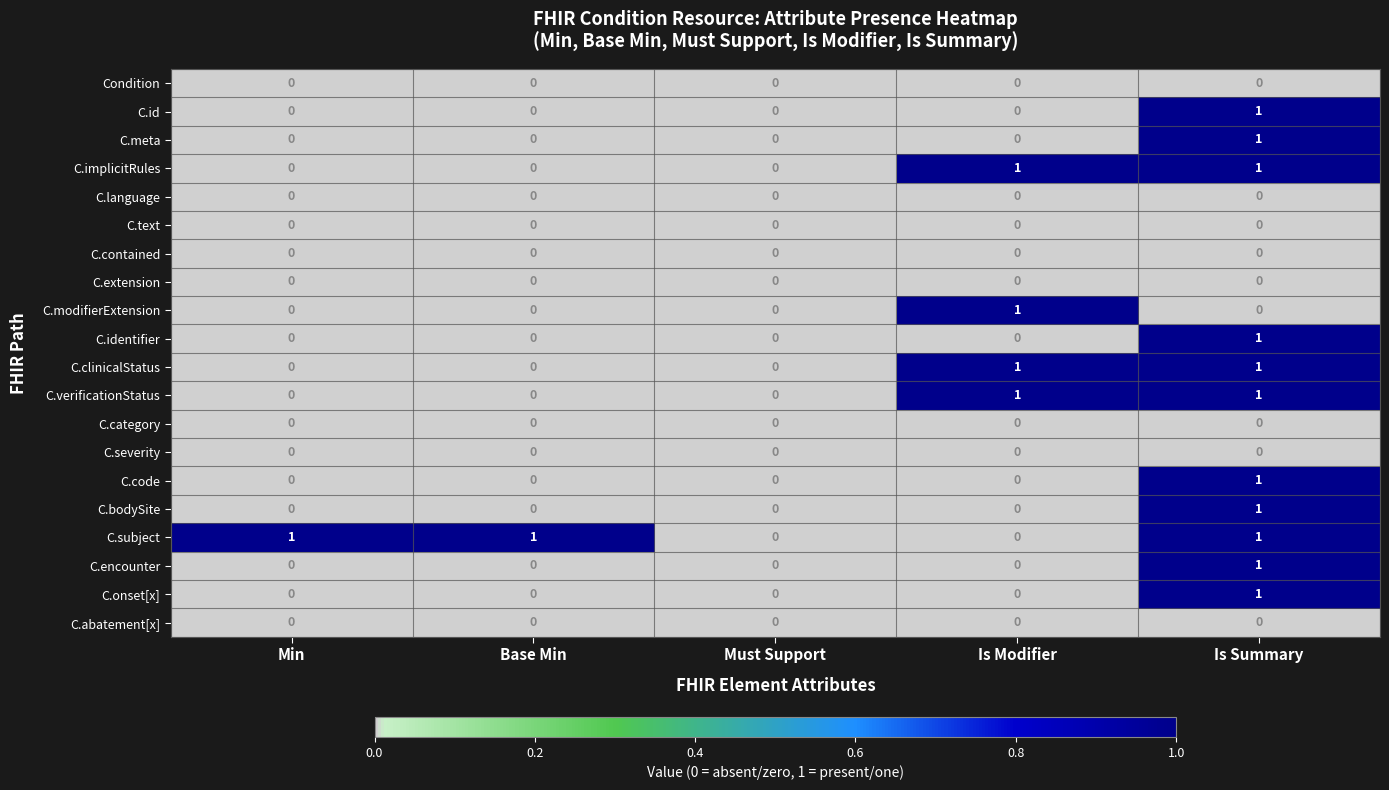

How many C.meta values are between 0 and 1?

5